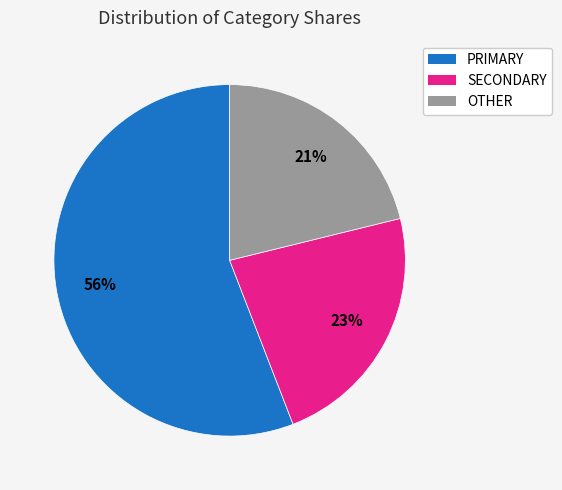

The PRIMARY slice represents 56% of the pie. True or false?

True